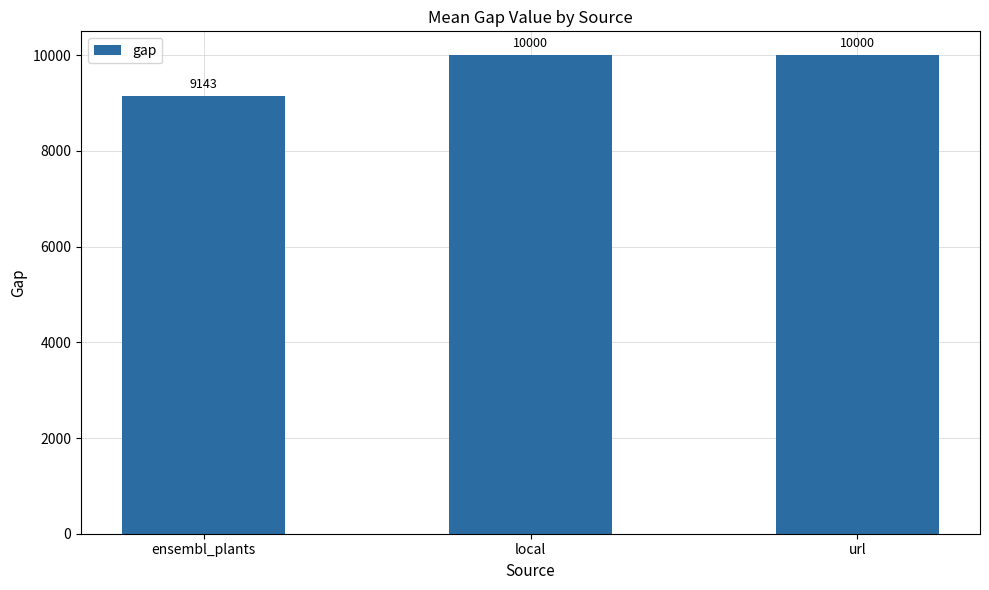

What is the sum of all values?

29142.9